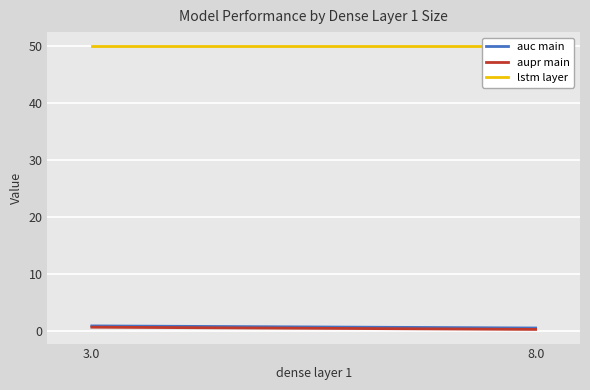

What is the minimum value shown in the chart?

0.3